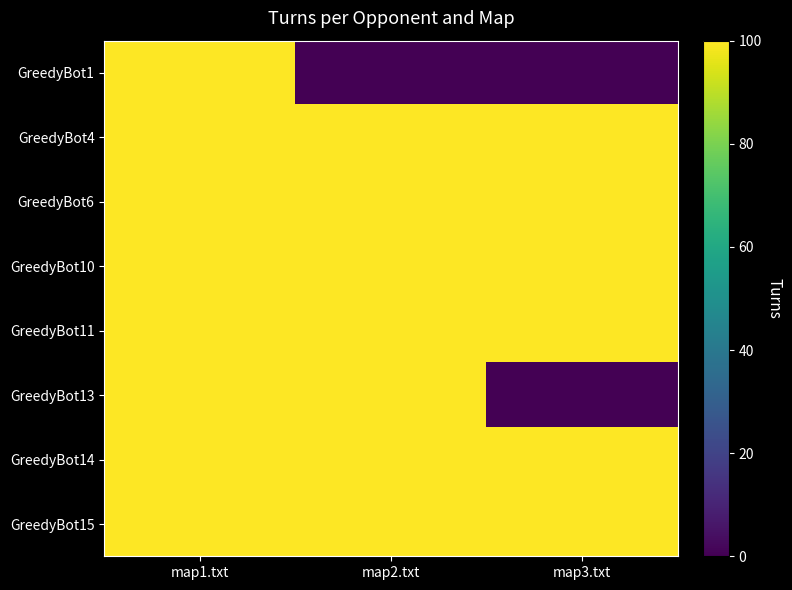

Which series changed the most between map1.txt and map3.txt?

GreedyBot1